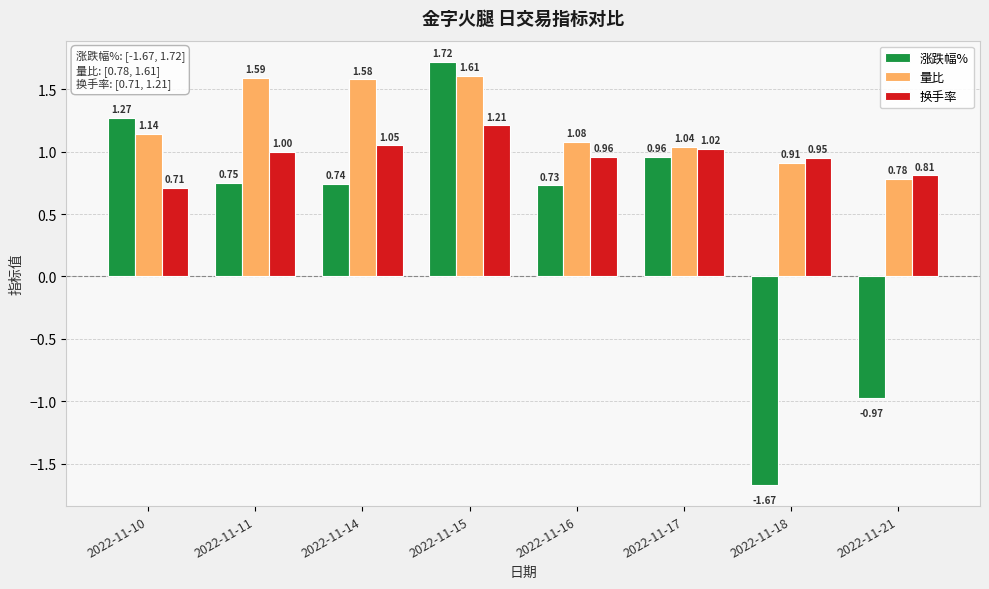

Which series has the largest range (max minus min)?

涨跌幅%